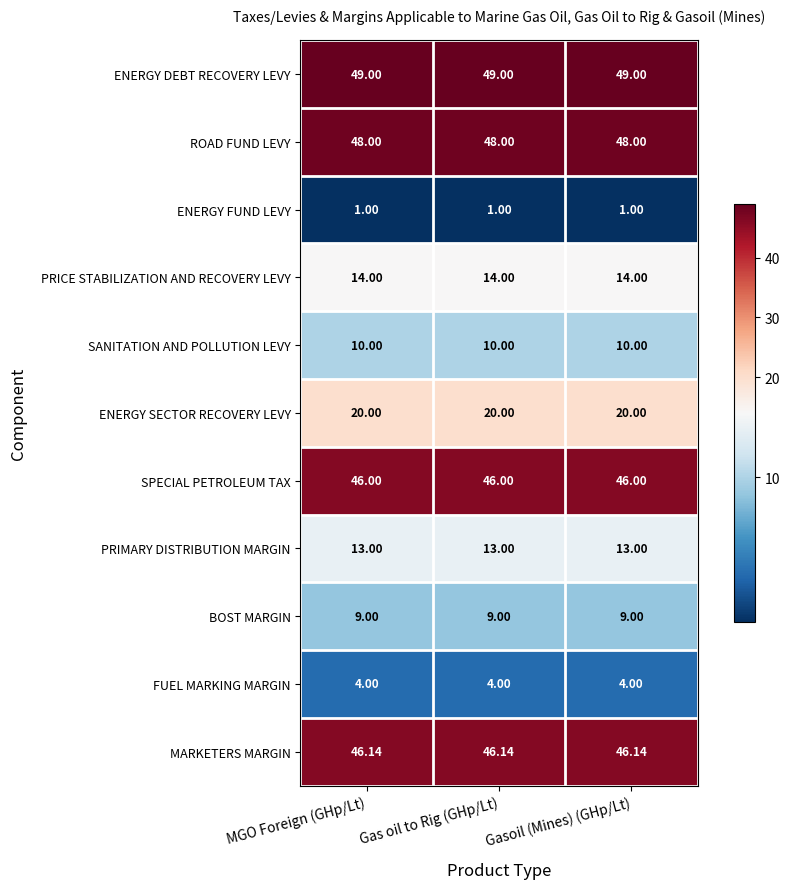

At Gas oil to Rig (GHp/Lt), list the series in order from smallest to largest.

ENERGY FUND LEVY, FUEL MARKING MARGIN, BOST MARGIN, SANITATION AND POLLUTION LEVY, PRIMARY DISTRIBUTION MARGIN, PRICE STABILIZATION AND RECOVERY LEVY, ENERGY SECTOR RECOVERY LEVY, SPECIAL PETROLEUM TAX, MARKETERS MARGIN, ROAD FUND LEVY, ENERGY DEBT RECOVERY LEVY